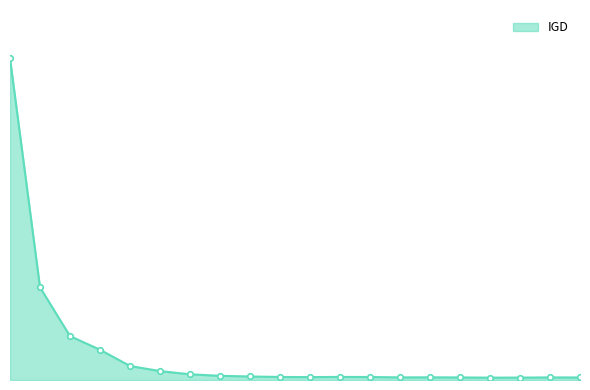

Reading left to right, list all the values displayed in this chart.

0.6	0.2	0.1	0.1	0.0	0.0	0.0	0.0	0.0	0.0	0.0	0.0	0.0	0.0	0.0	0.0	0.0	0.0	0.0	0.0